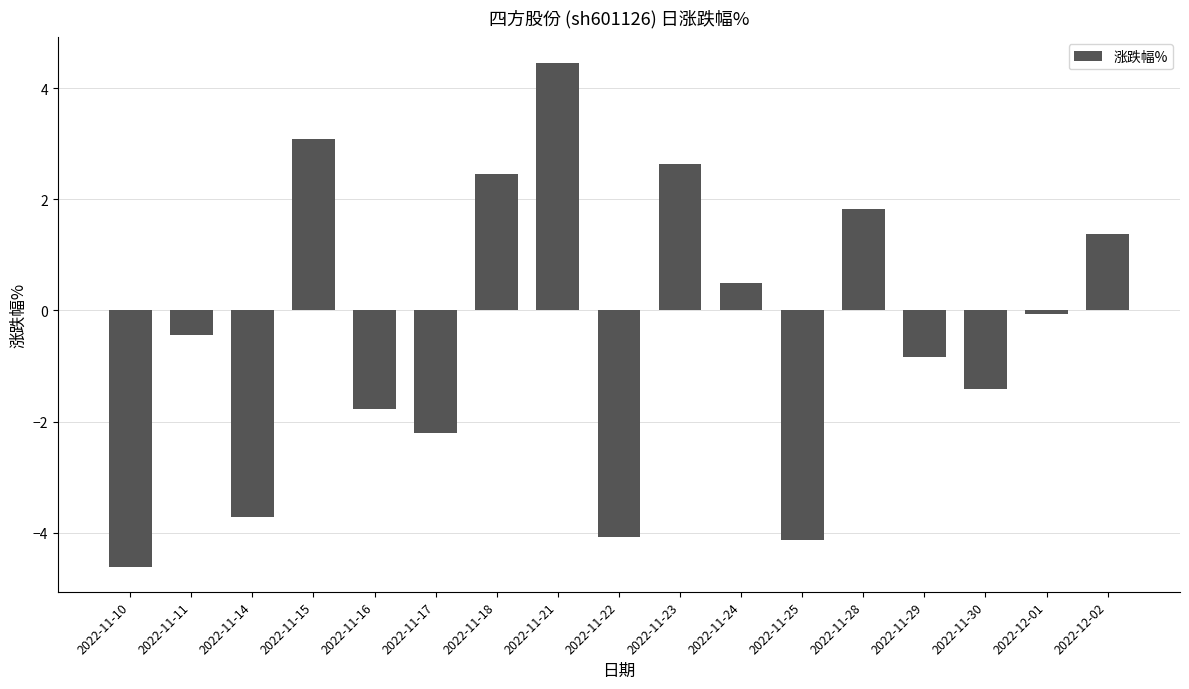

What is the difference between the maximum and minimum values?

9.1